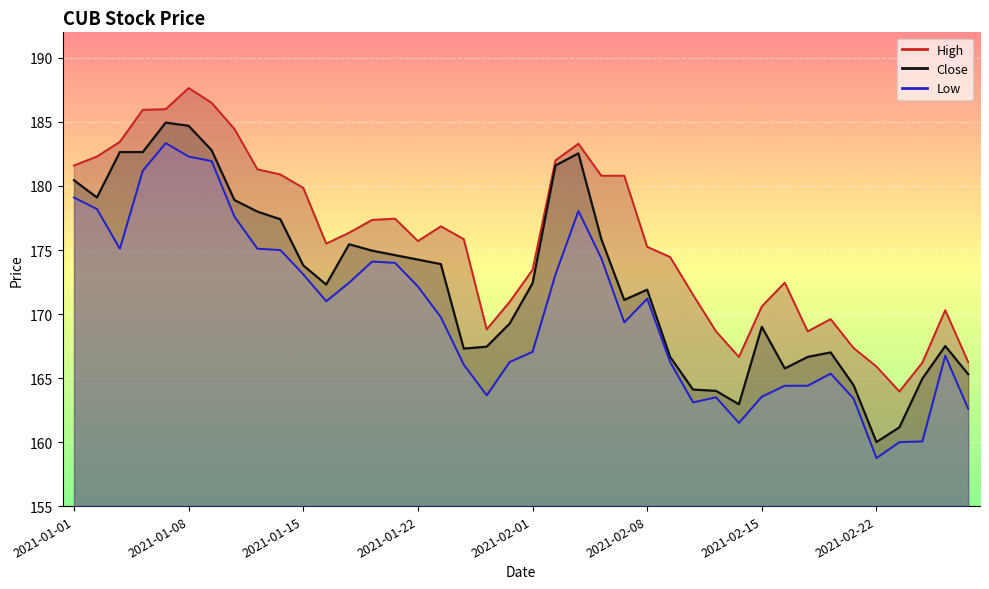

What is the spread (max minus min) of values at 2021-01-06?

4.8